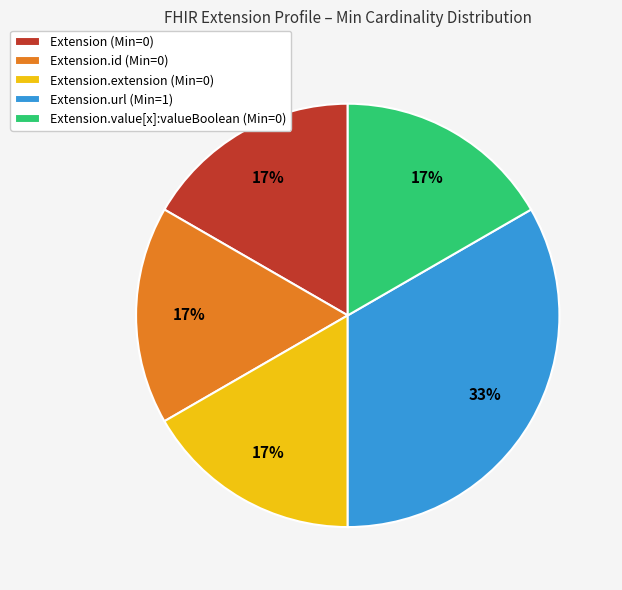

Which slice is the largest?

Extension.url (Min=1)